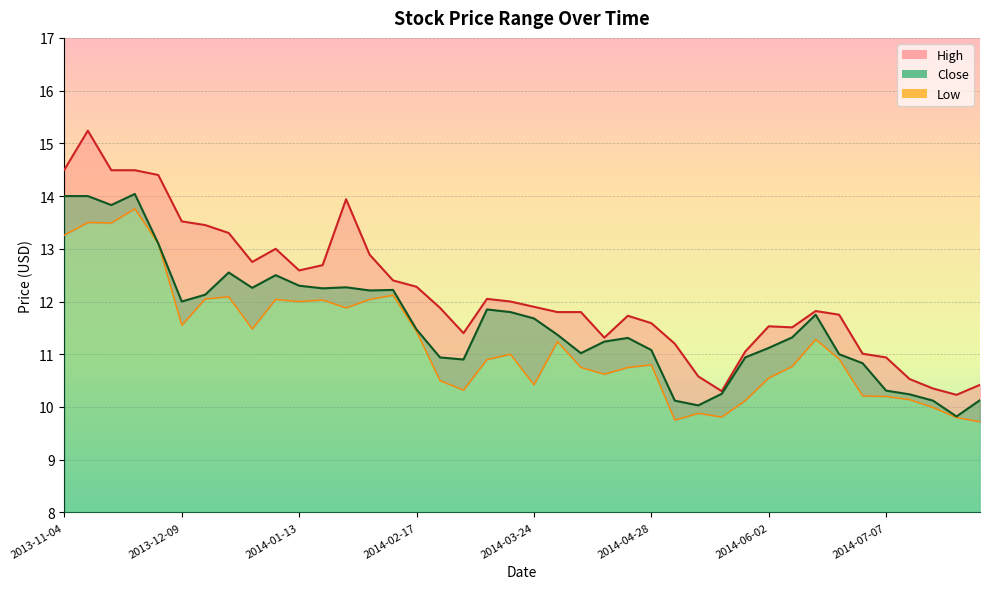

Which has a higher value, 2014-03-03 or 2014-07-07?

2014-03-03